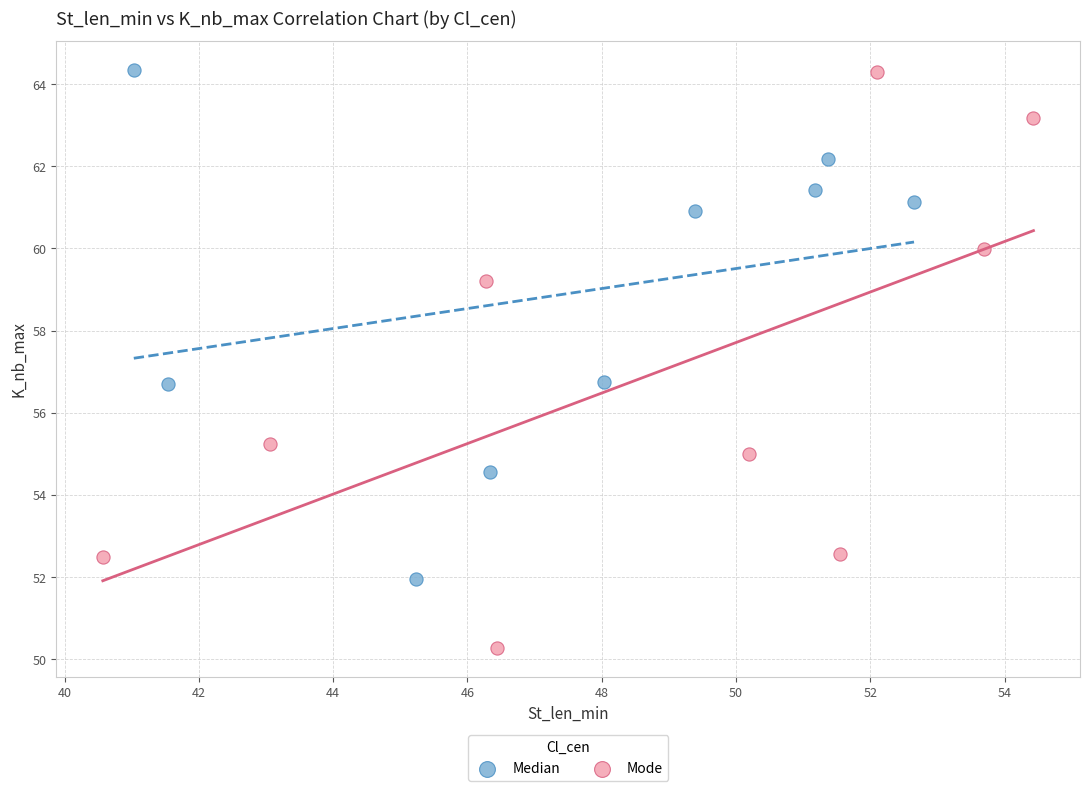

Which series has the largest Y range (max minus min)?

Mode